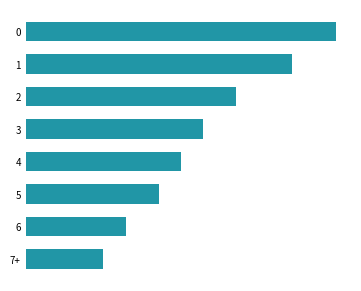

What is the sum of all values?

129